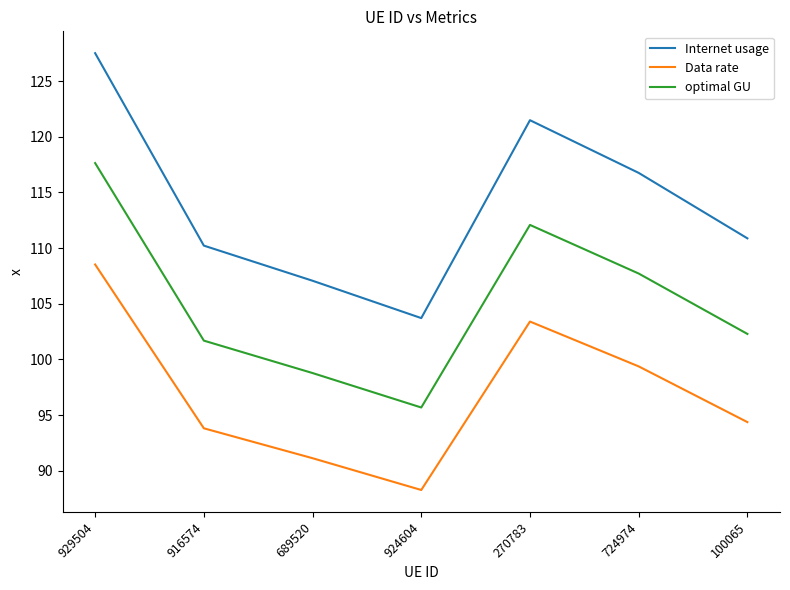

What is the approximate value of Data rate at 929504?

108.5